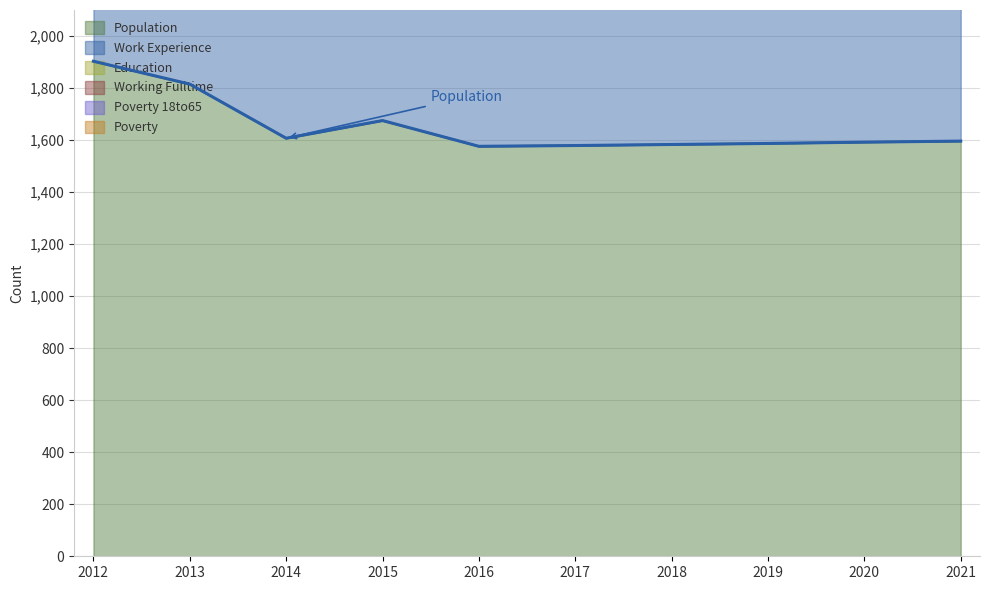

How many series are shown in this chart?

6